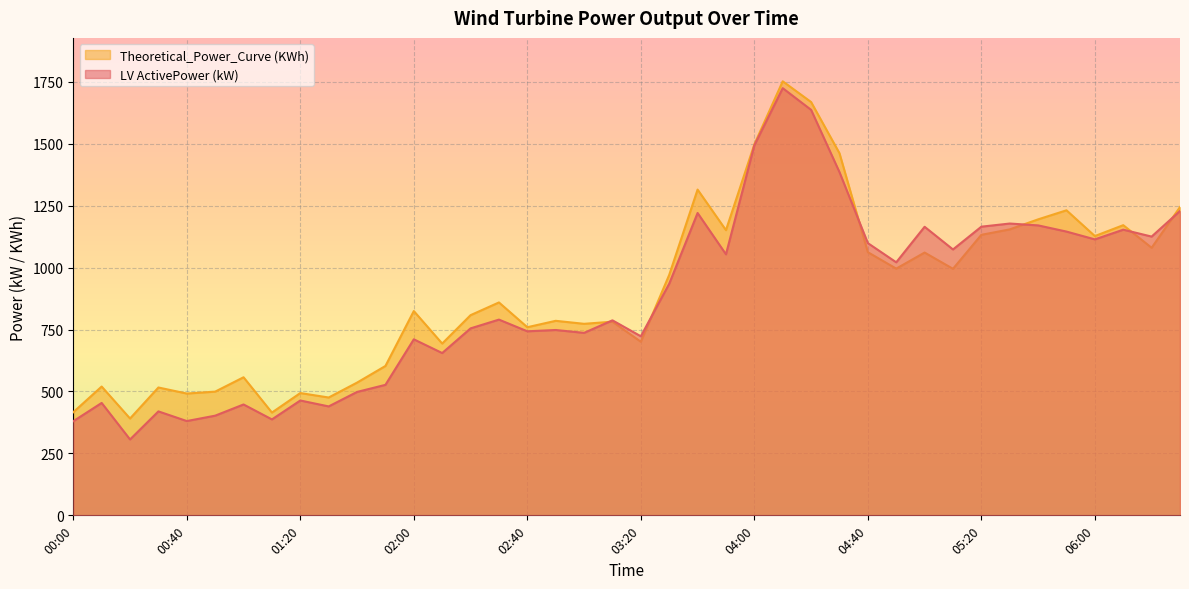

True or false: Theoretical_Power_Curve (KWh) has more than 2 interior local peaks.

True